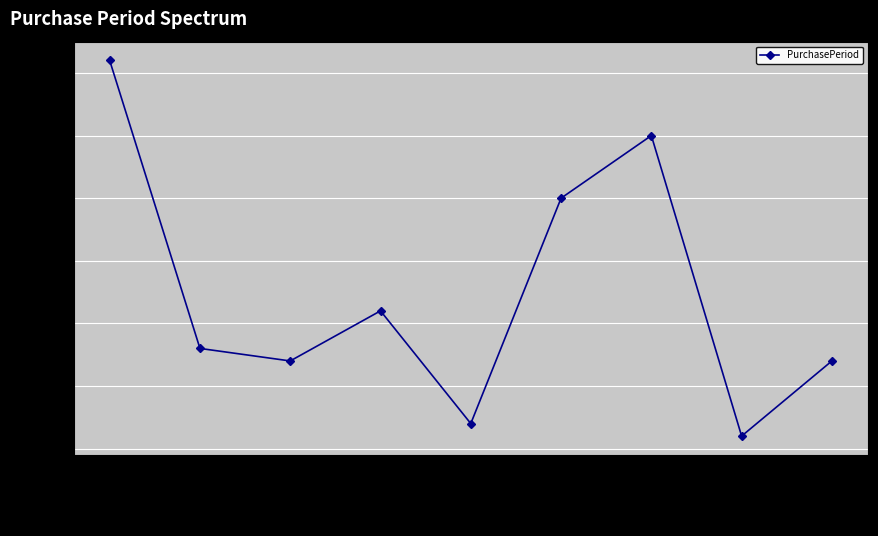

Approximately how many times larger is the value at 2016-02-26 compared to 2015-10-05?

0.3